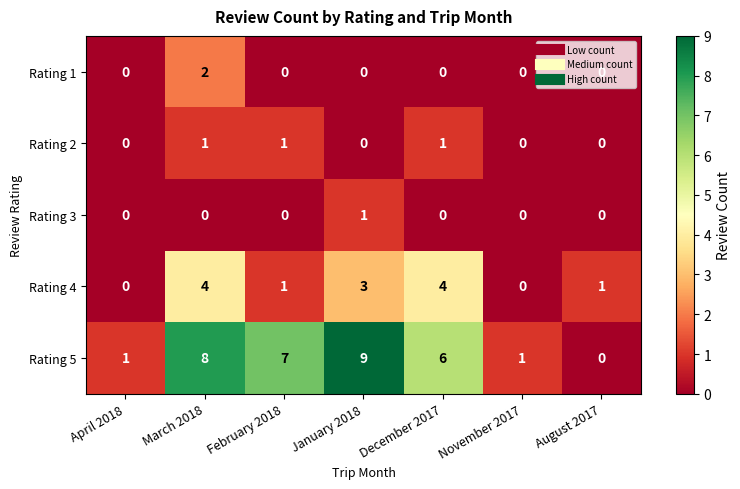

Rank the series at March 2018 from lowest to highest value.

Rating 3, Rating 2, Rating 1, Rating 4, Rating 5